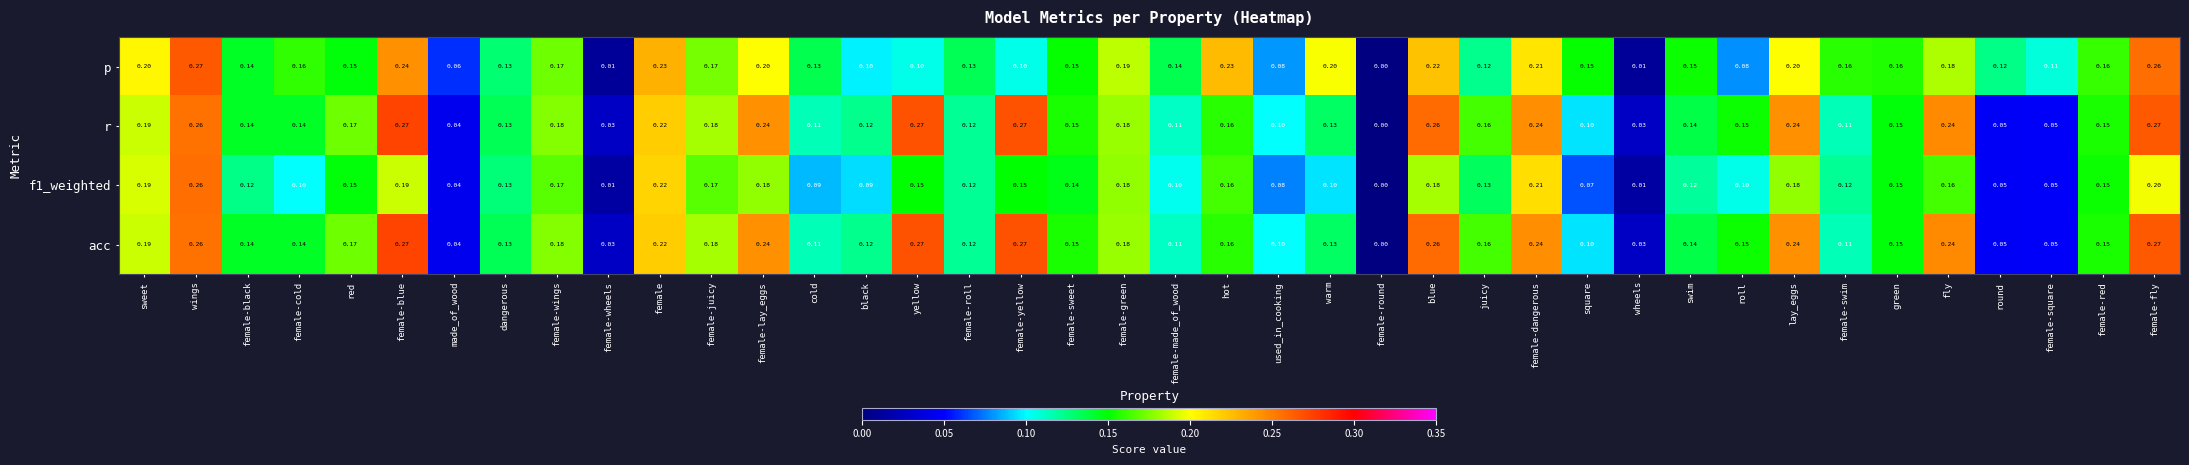

At which category is the sum across all series the highest?

wings